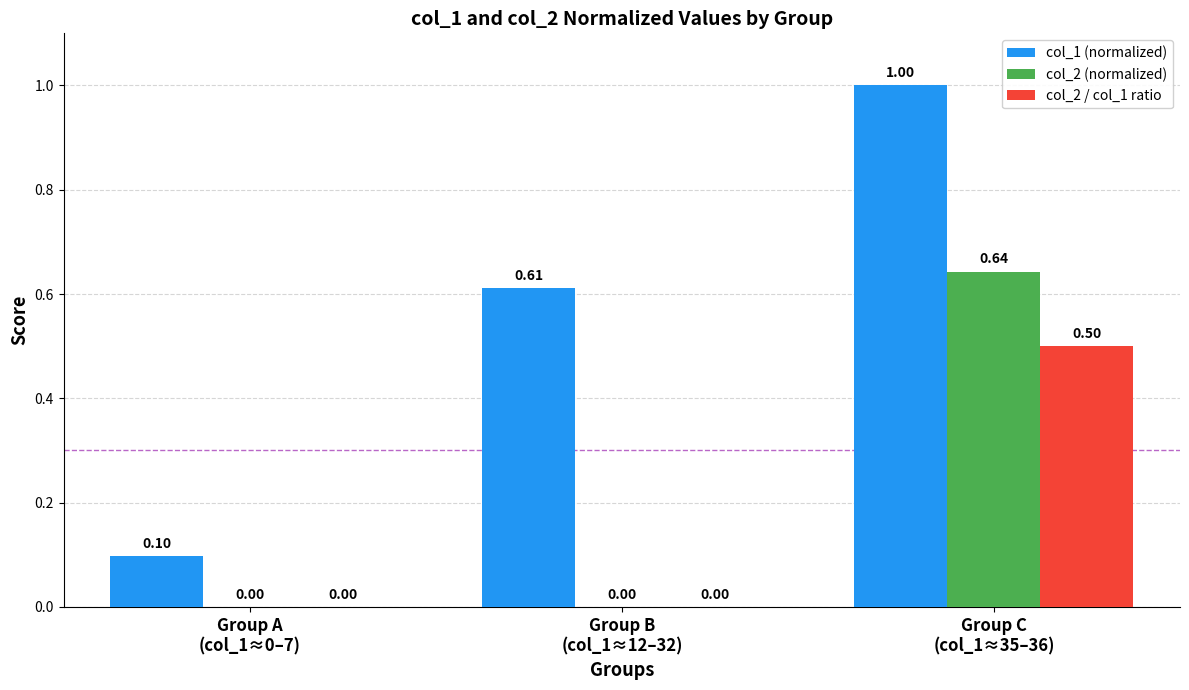

At which category is the sum across all series the highest?

Group C
(col_1≈35–36)